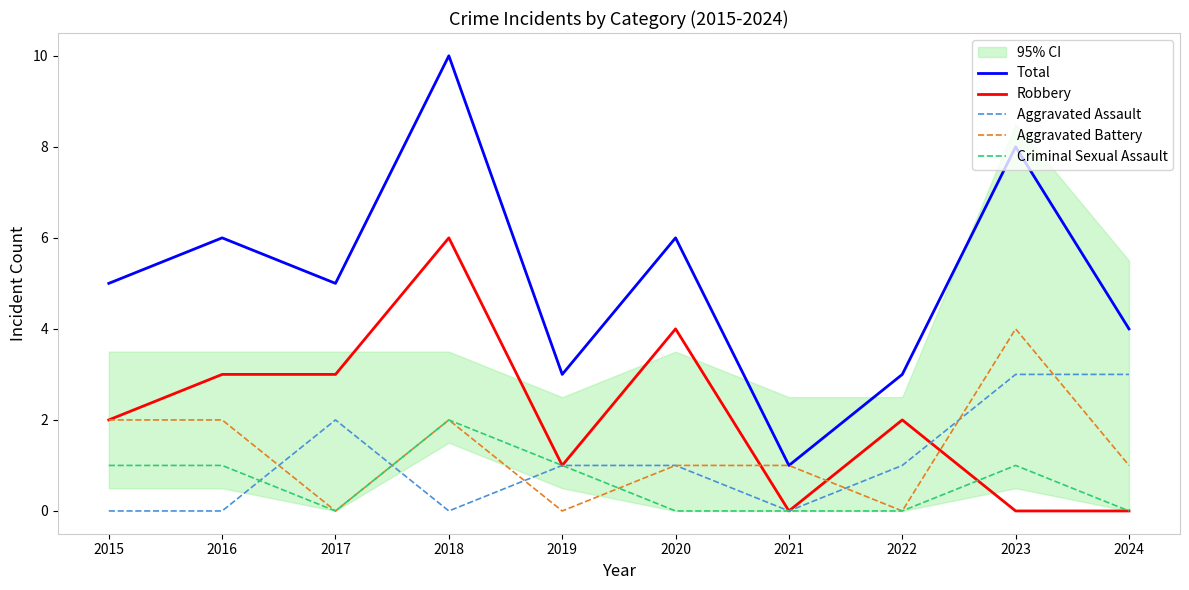

Between which two adjacent categories do Criminal Sexual Assault and Robbery first intersect?

2022 and 2023